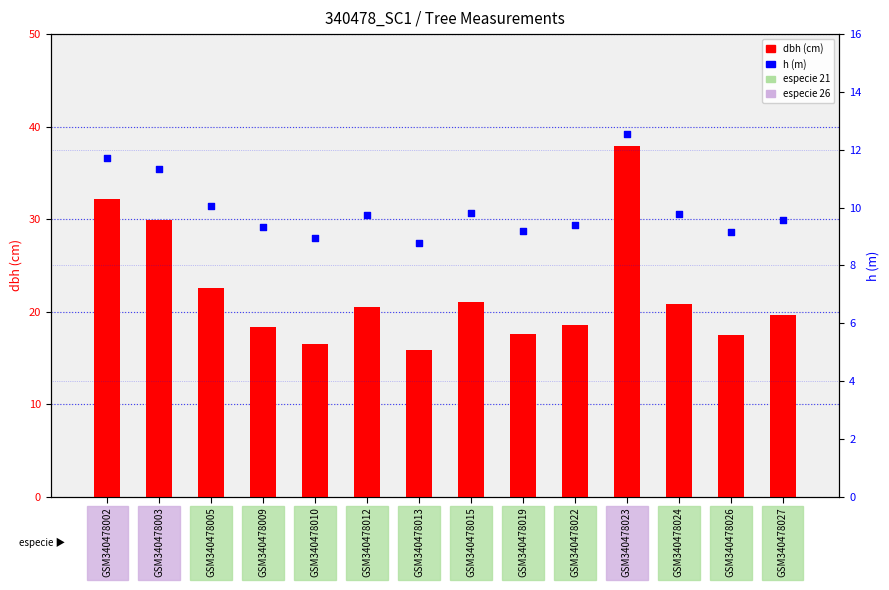

What is the total value across all series at GSM340478003?

41.2